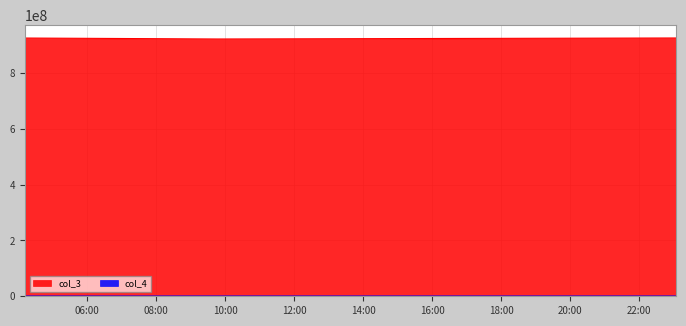

True or false: col_3 has a value of 920967570 at 2020-11-28 09:46:24.

True